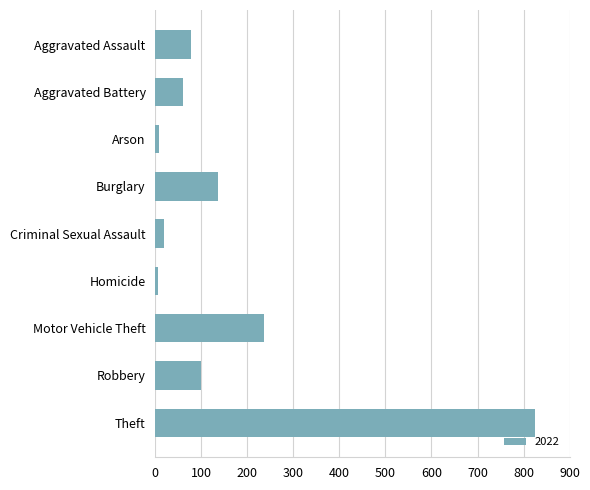

Between Criminal Sexual Assault and Aggravated Assault, which is larger?

Aggravated Assault